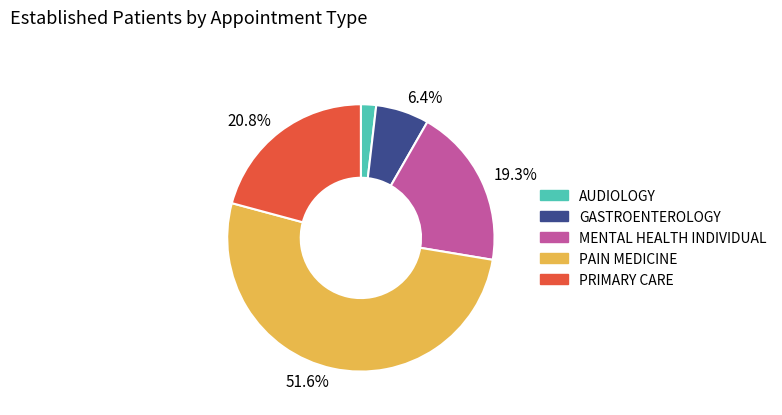

Count the number of slices in the pie.

5